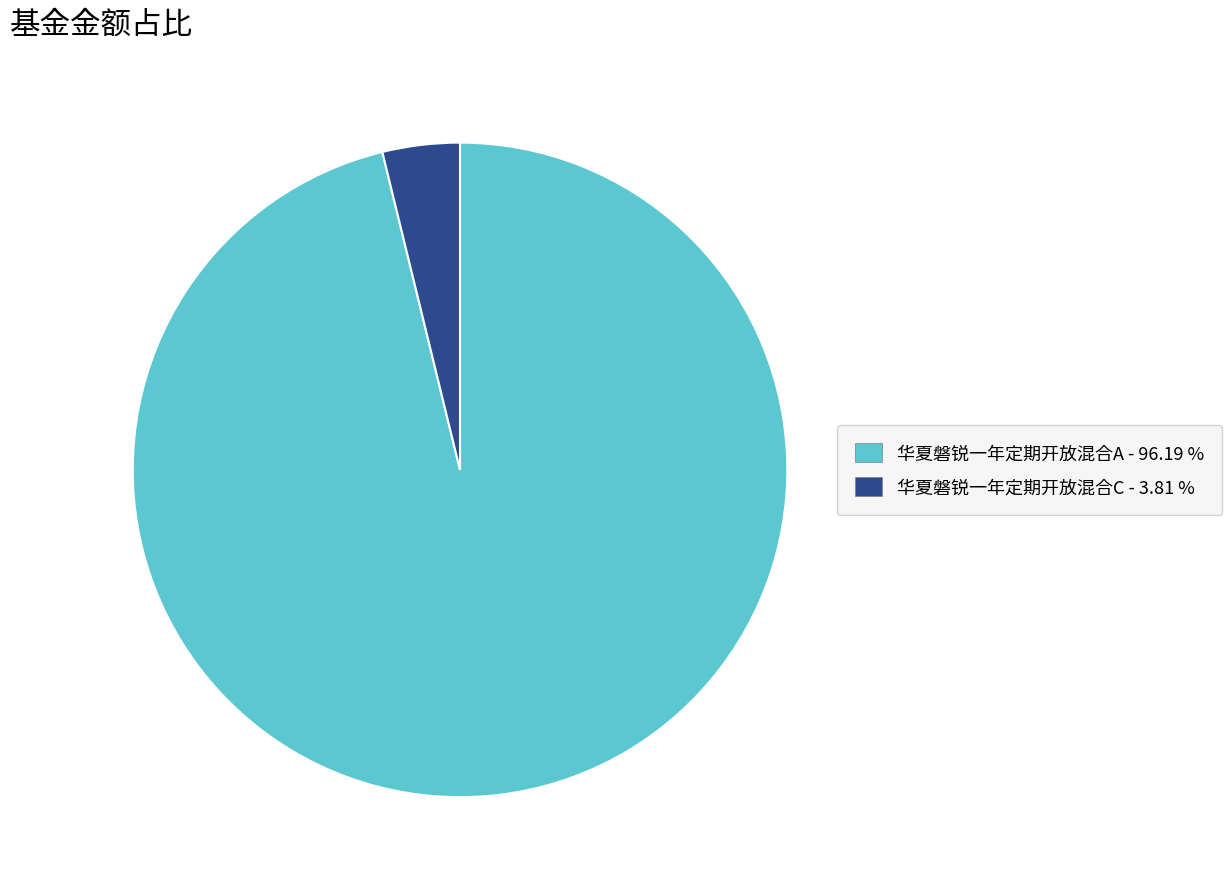

Which slice is the largest?

华夏磐锐一年定期开放混合A